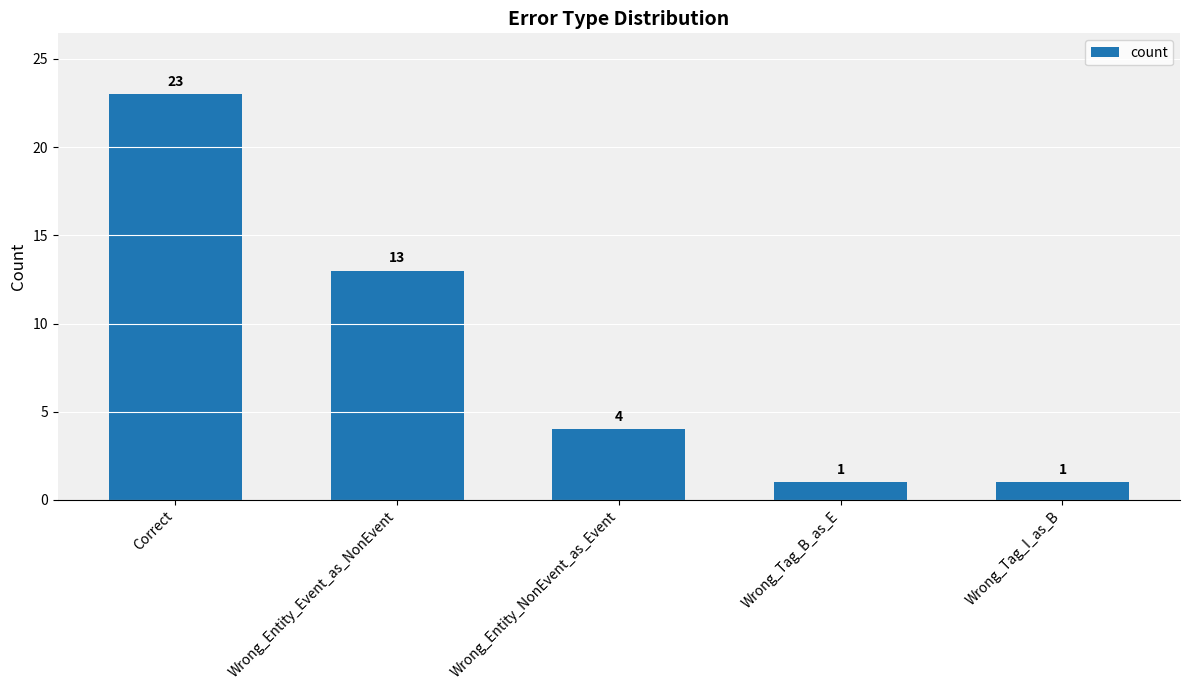

Count the values in the range 1 to 13.

4